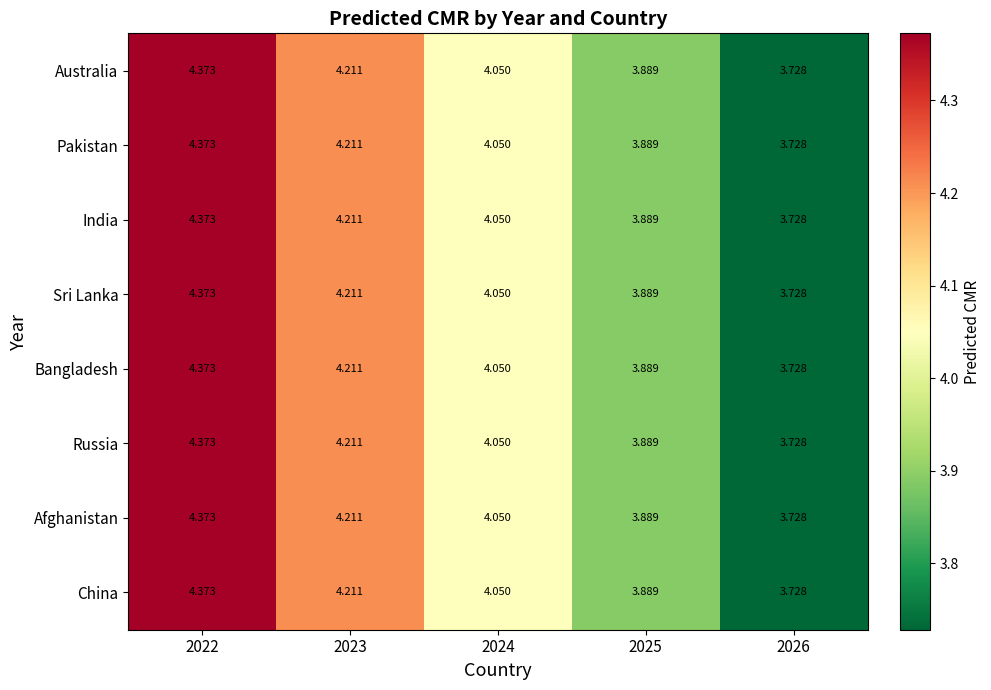

Is the value of India at 2024 greater than the value of Sri Lanka at 2022?

No